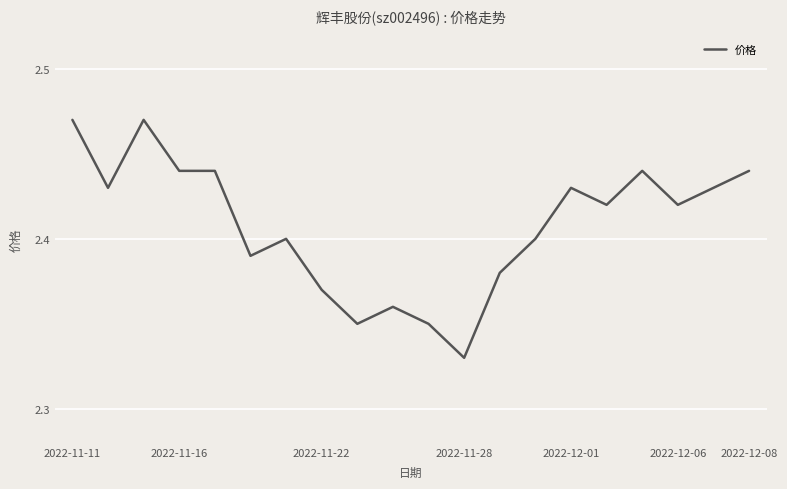

What is the smallest value displayed?

2.3